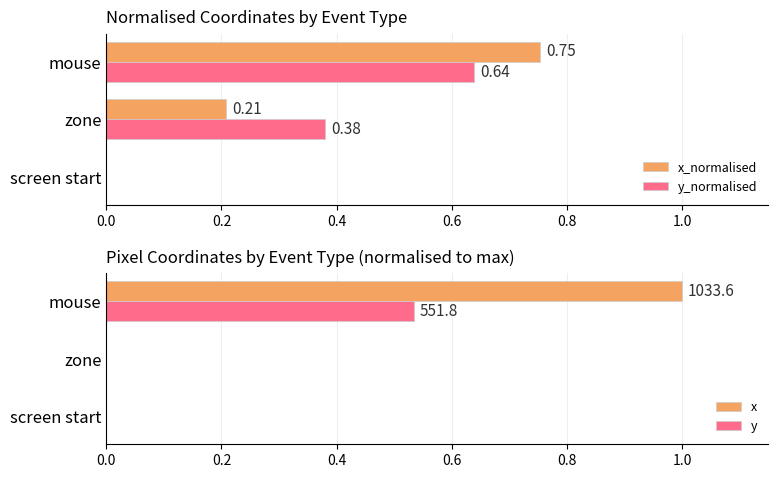

What is the sum of all x_normalised values?

1.0